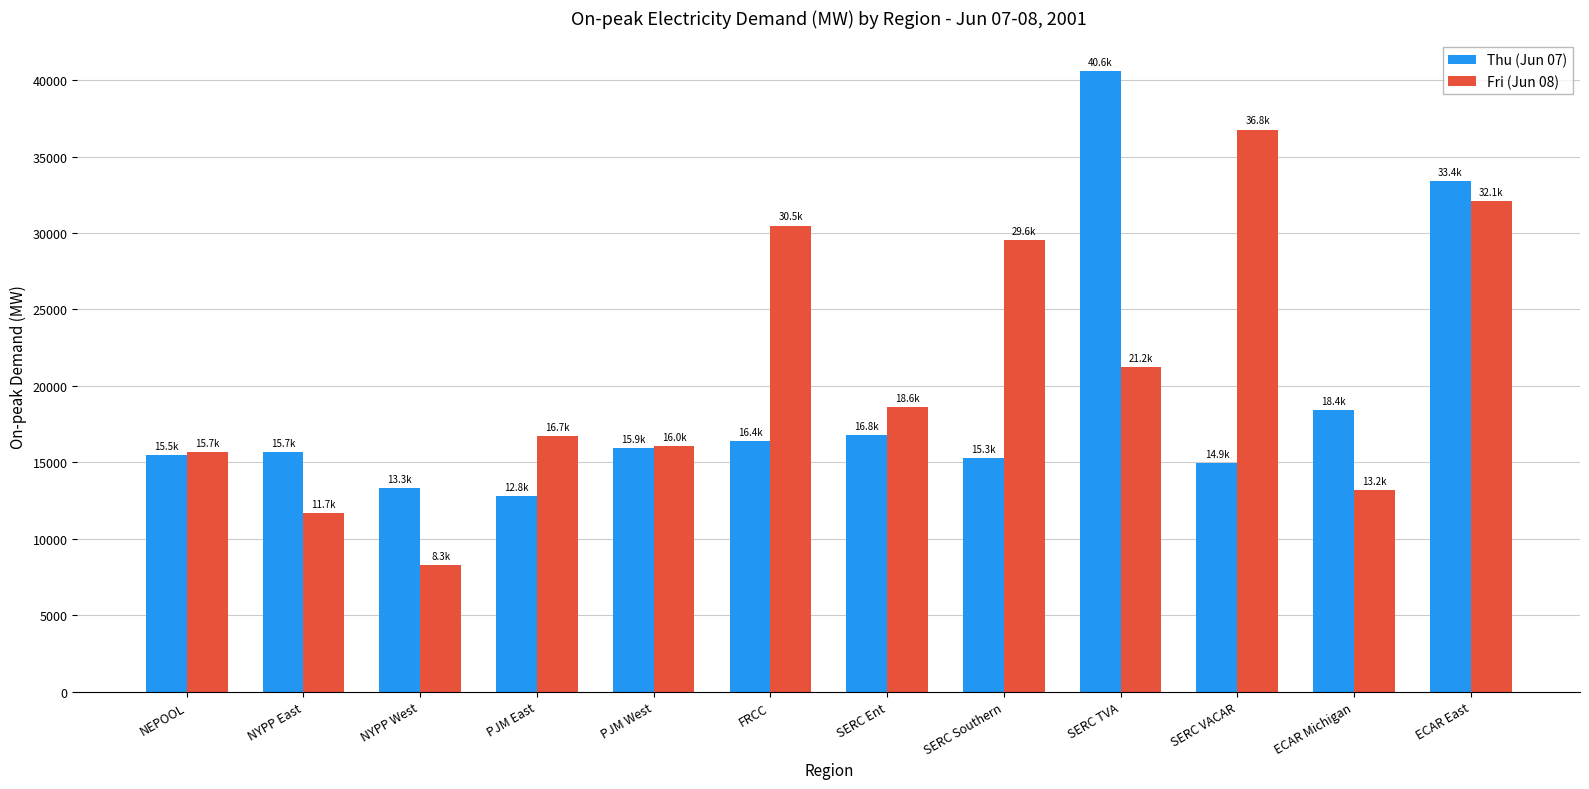

True or false: Thu (Jun 07) has a value of 26050.1 at SERC VACAR.

False